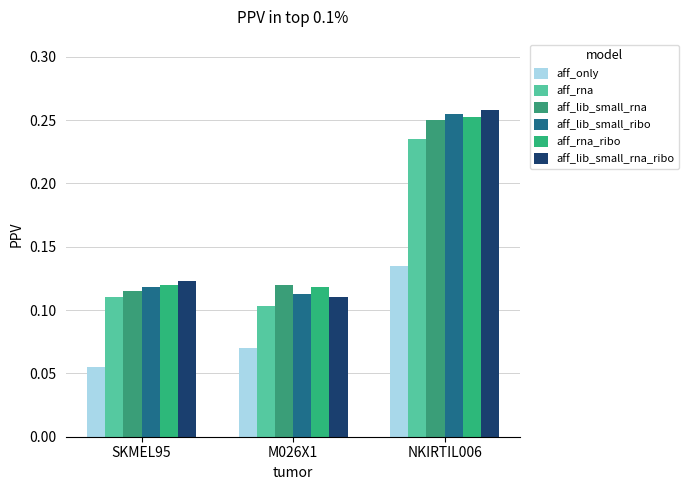

Is the value of aff_rna_ribo at NKIRTIL006 greater than the value of aff_rna at NKIRTIL006?

Yes